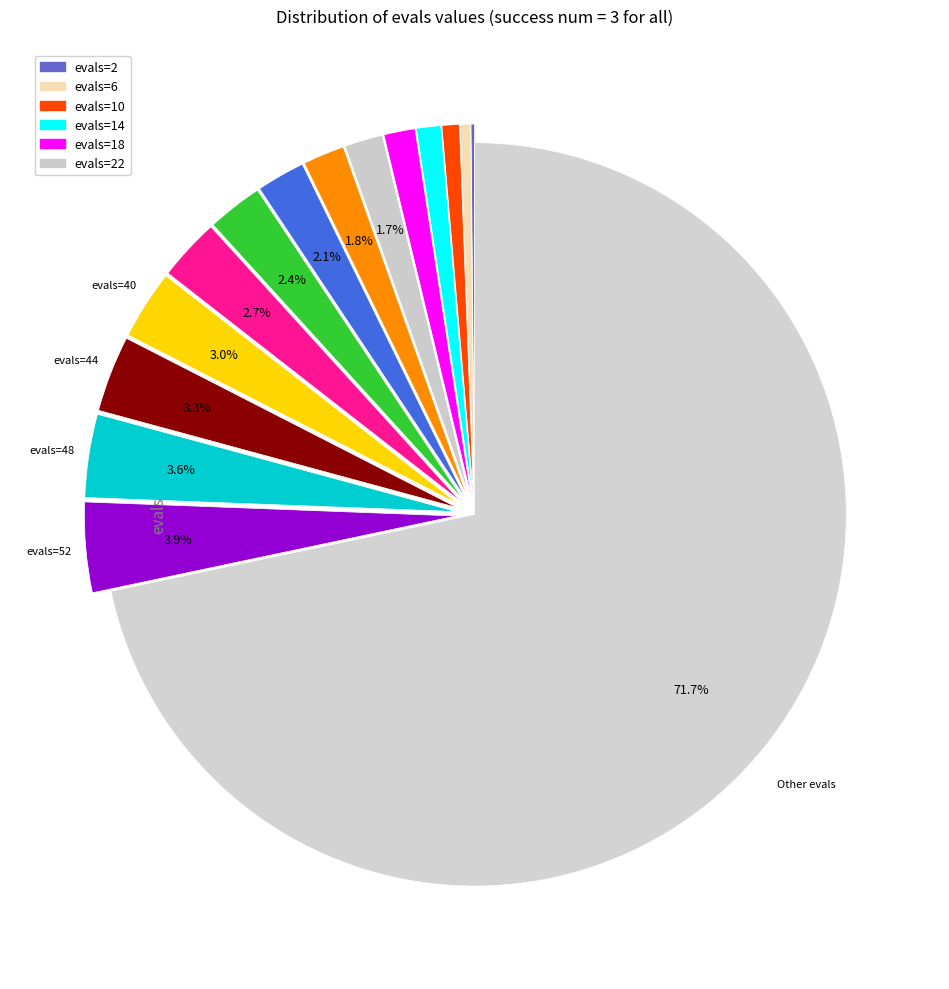

Is there any slice that represents more than half of the pie?

Yes